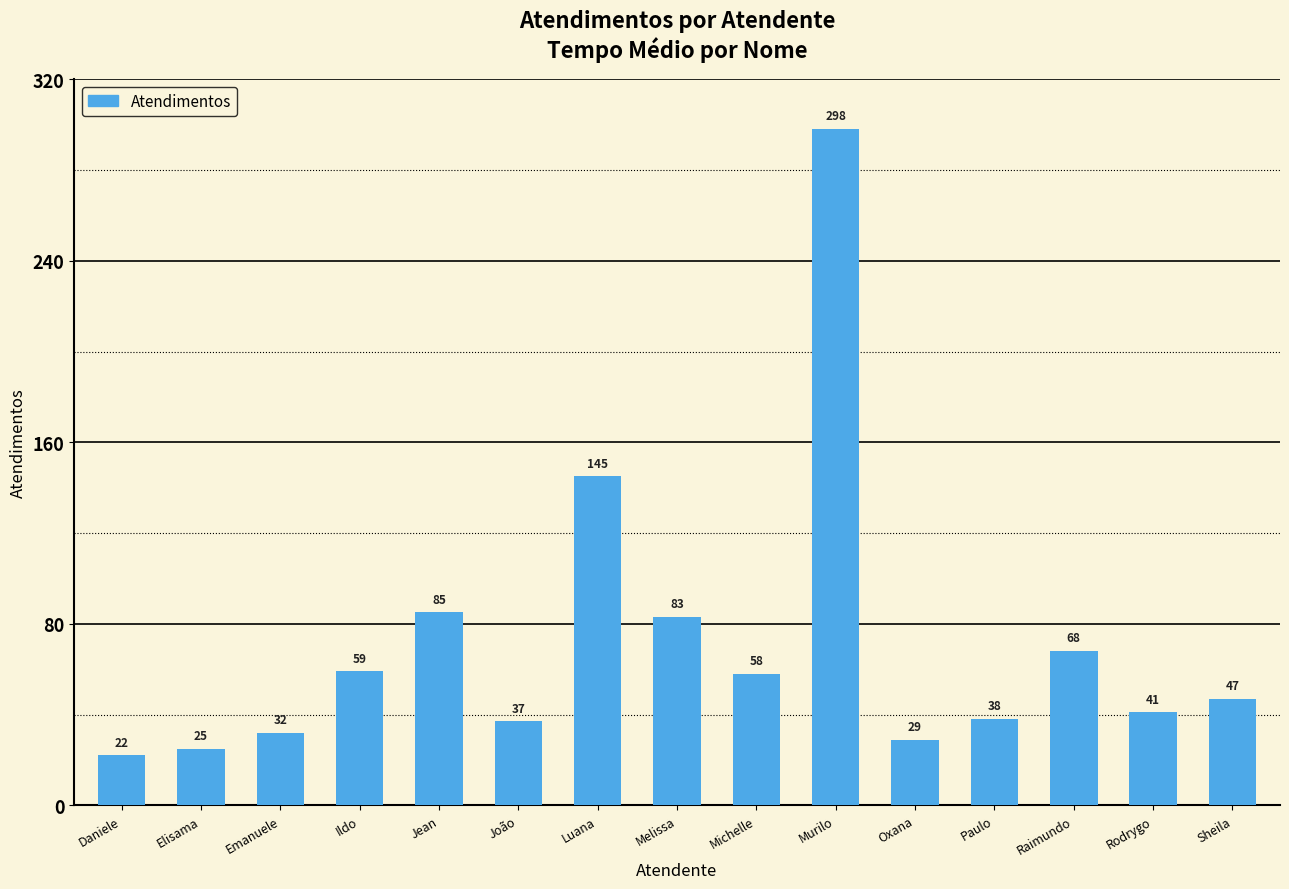

What is the change in value from João to Luana?

+108